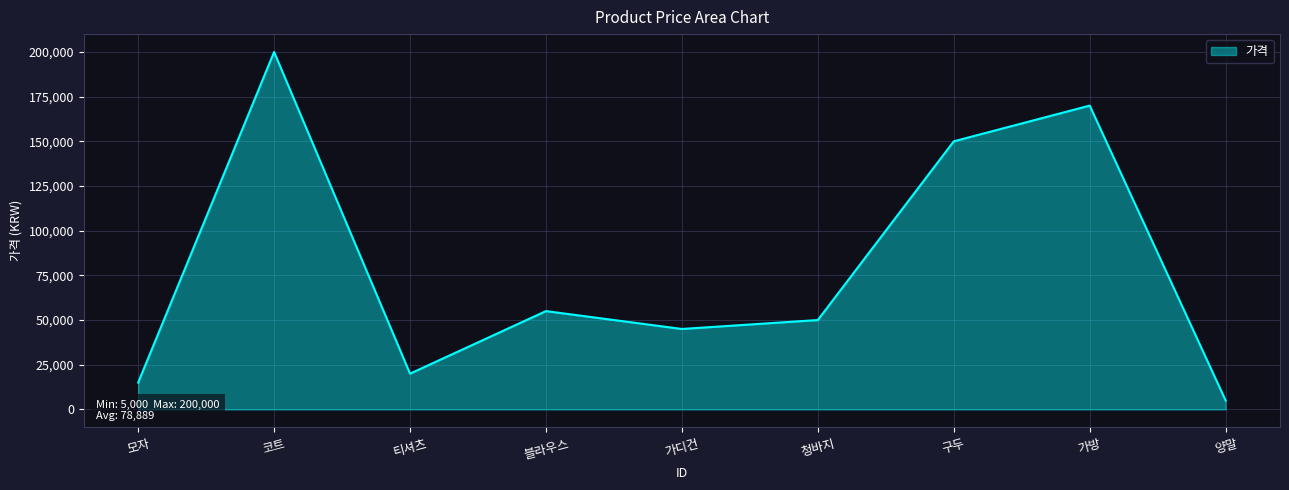

Which has a higher value, 코트 or 구두?

코트